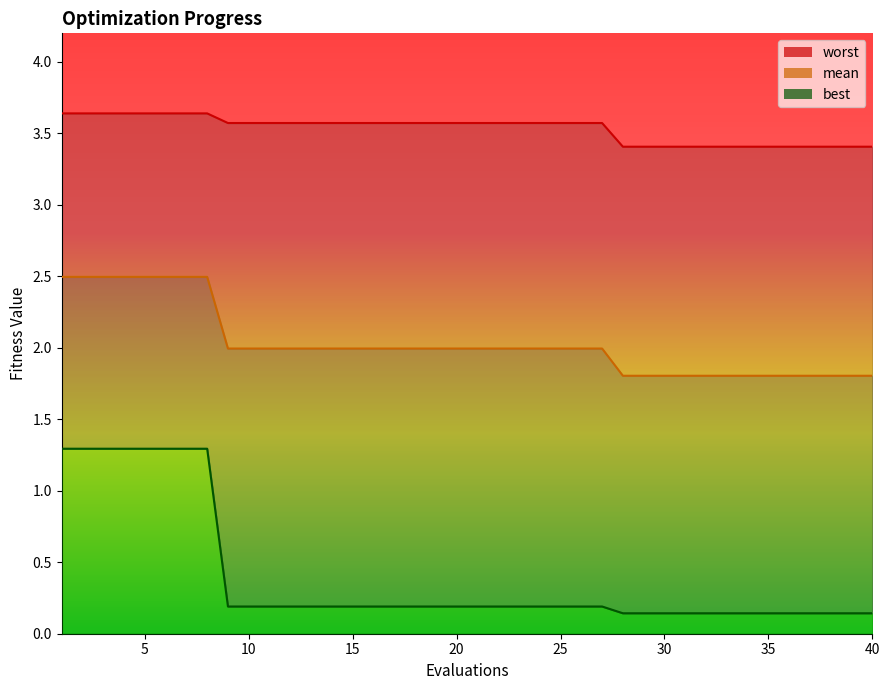

What are all the series names shown in the legend?

mean, best, worst